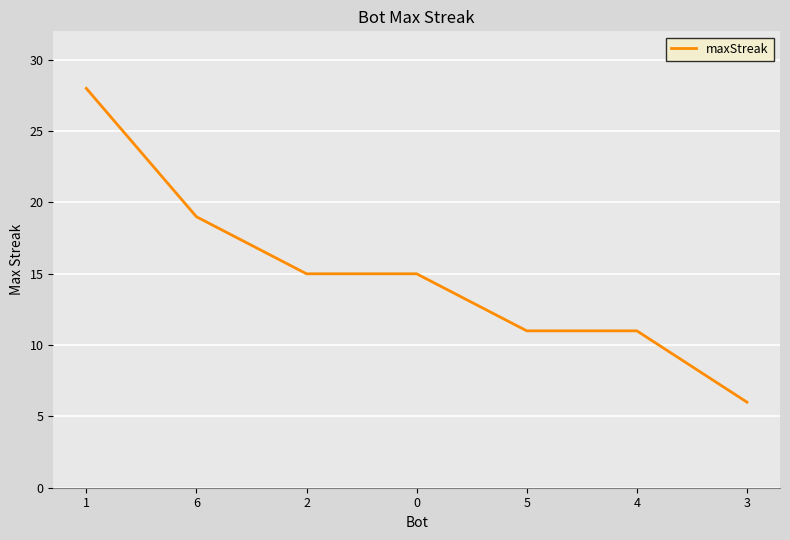

Is it true that the value at 3 is 6?

True